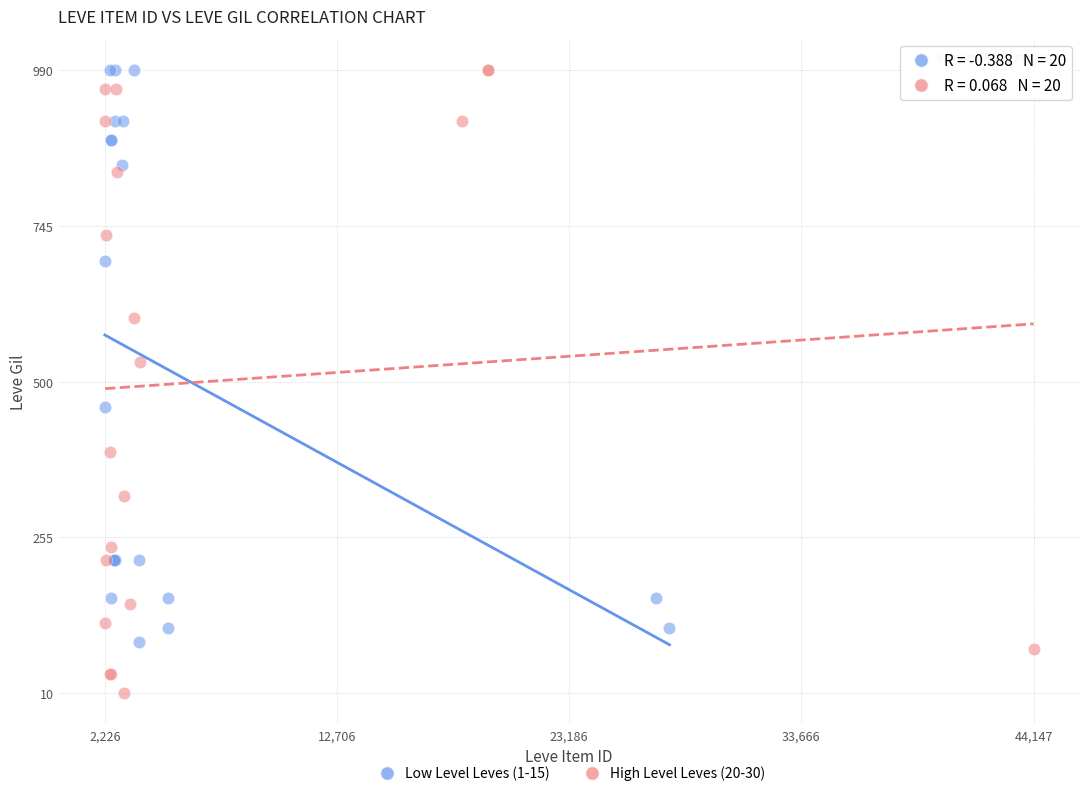

Which series has the widest spread of Y values?

High Level Leves (20-30)